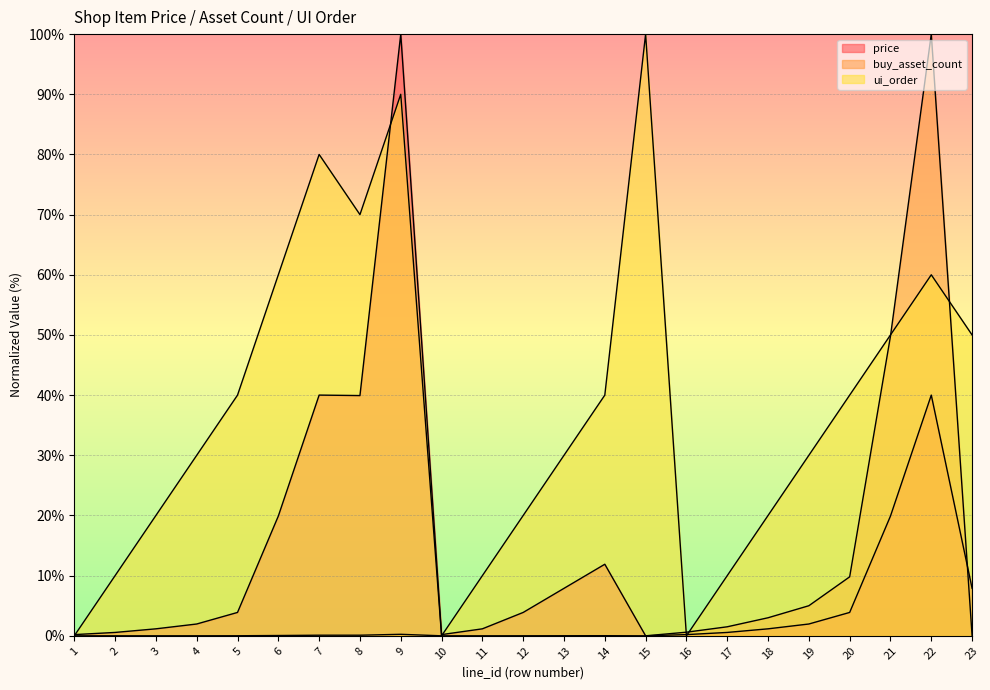

At how many categories does at least one series exceed 38?

11